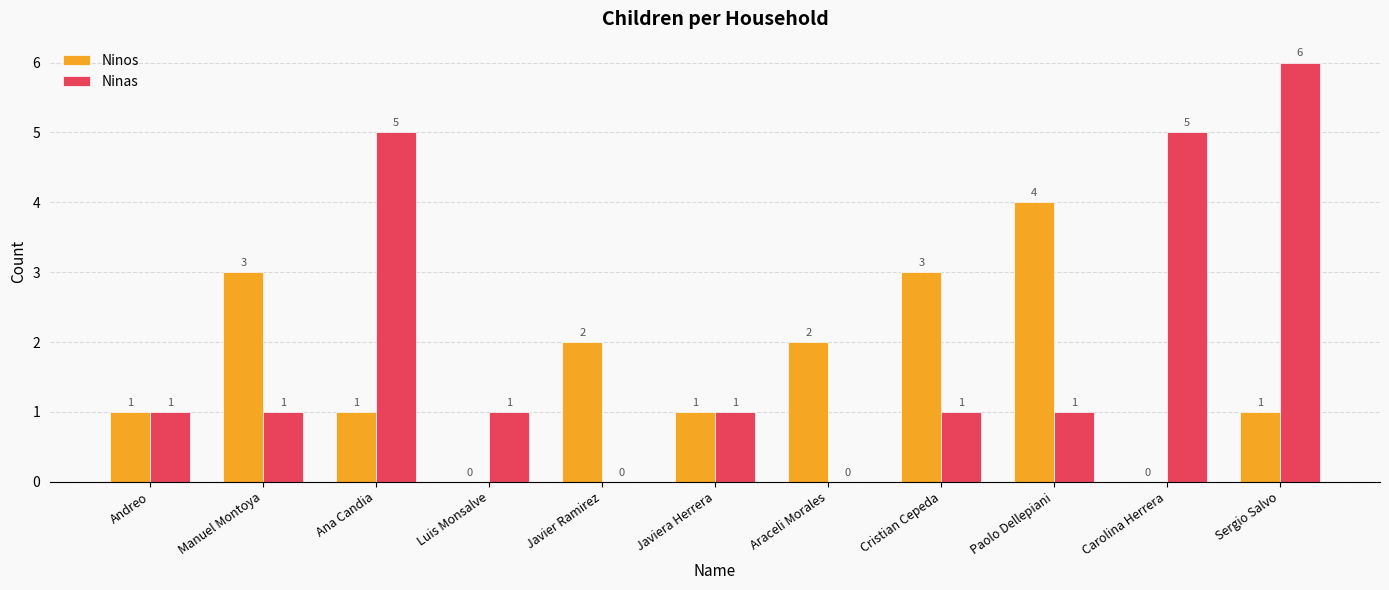

What is the total value across all series at Carolina Herrera?

5